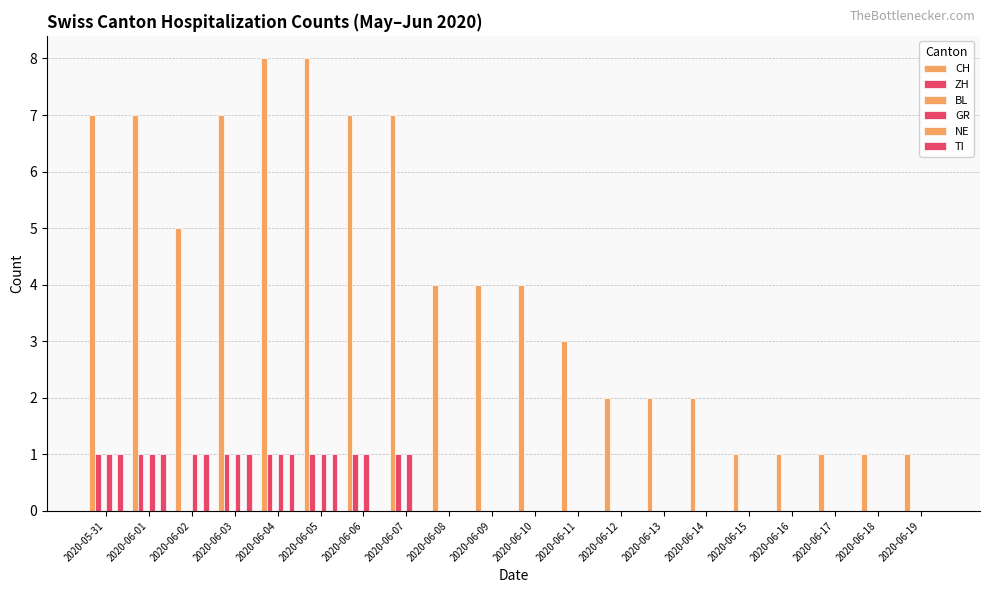

Which series has the largest total across all categories?

CH